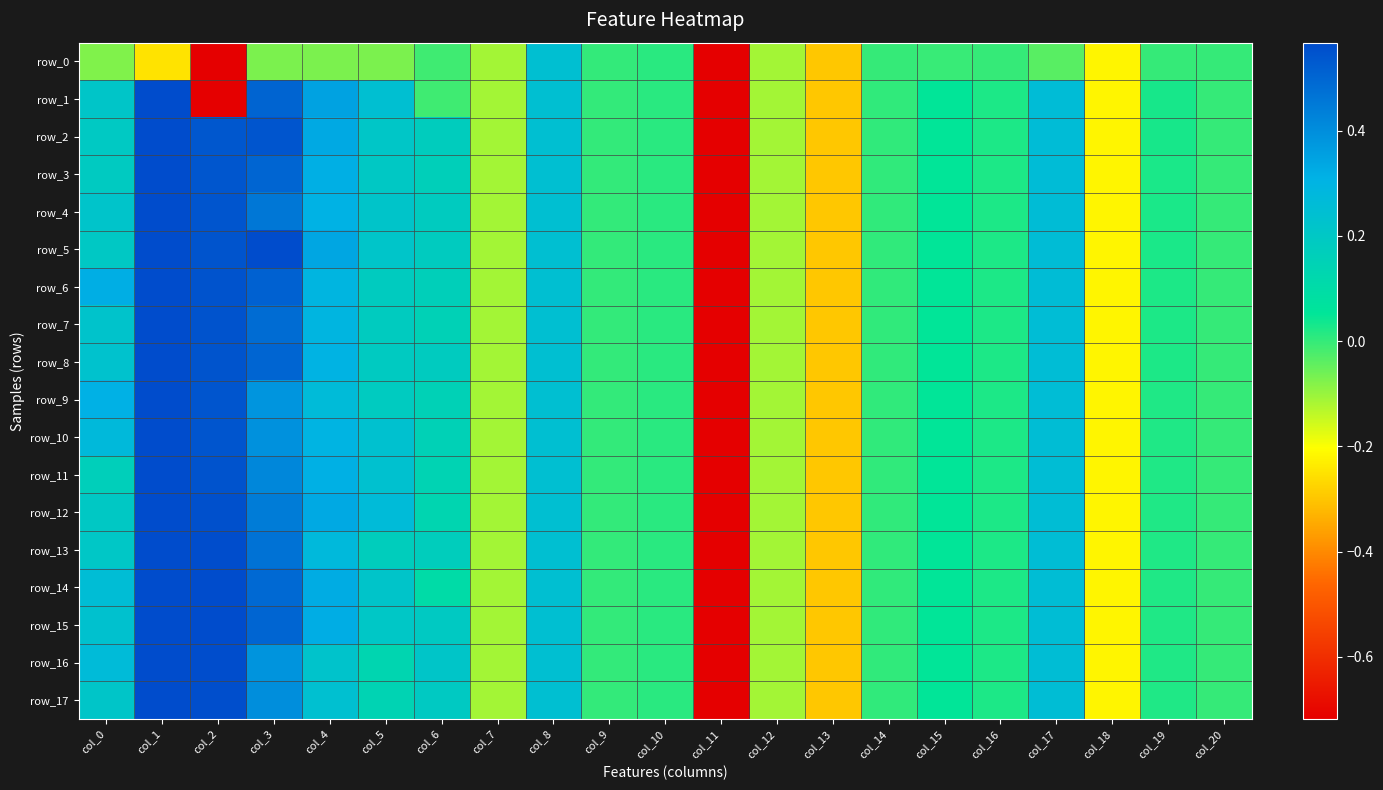

What is the difference between the maximum and second lowest values in the row_4 series?

1.3